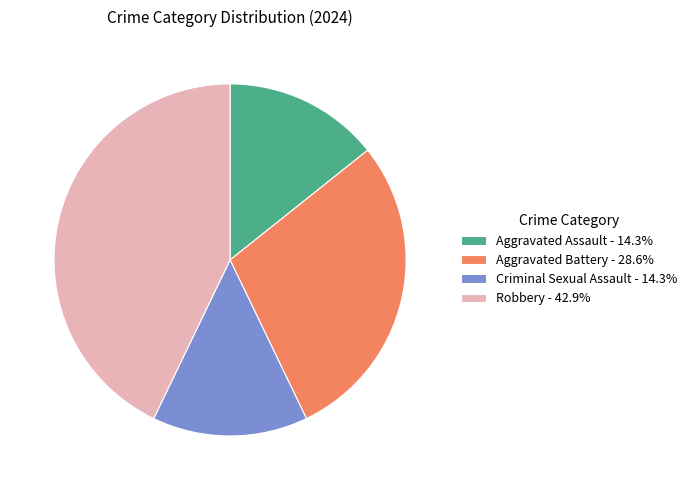

Does Aggravated Battery - 28.6% represent more than half of the total?

No